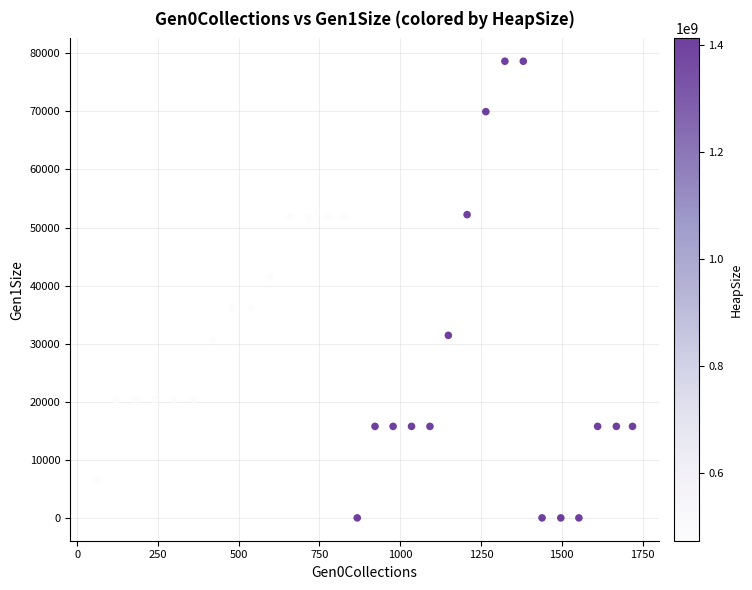

What is the range of X values (max minus min)?

1658